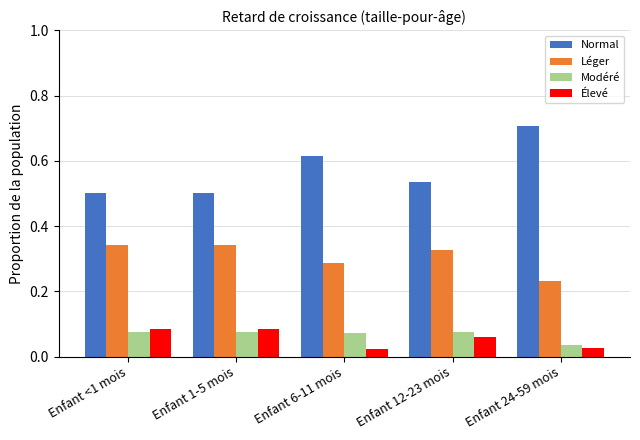

What is the sum of all Léger values?

1.5